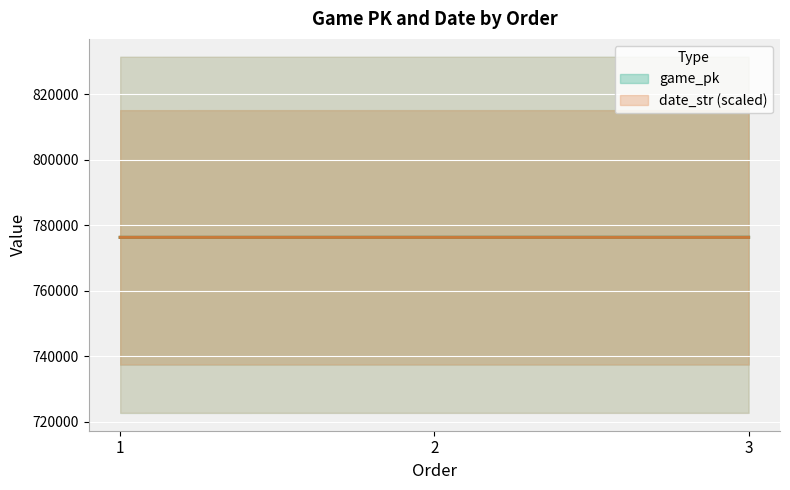

What is the greatest value displayed?

776365.0